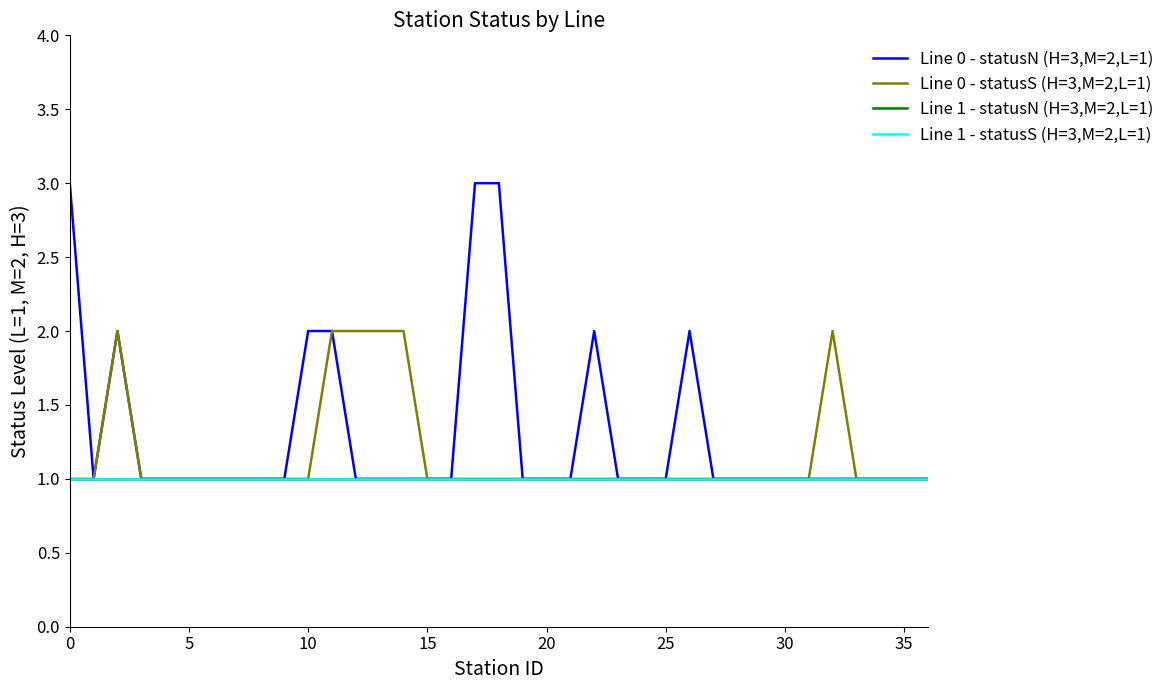

How many lines are shown in the chart?

4